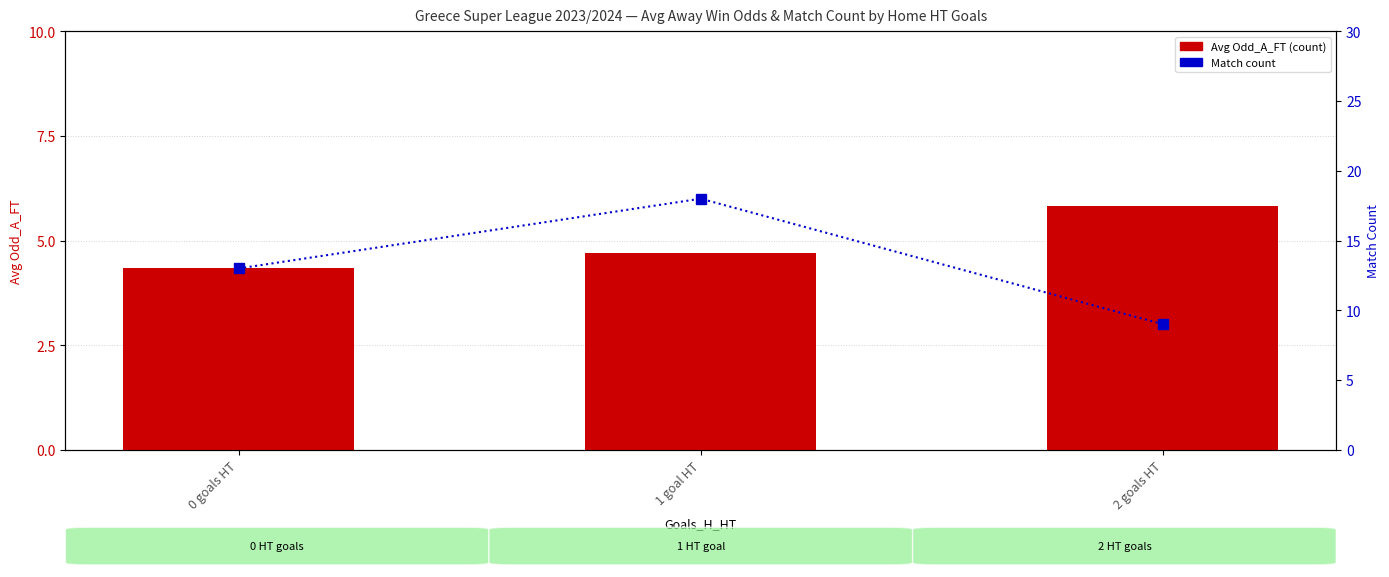

What is the value of the Match Count bar at the 1st from the left?

13.0